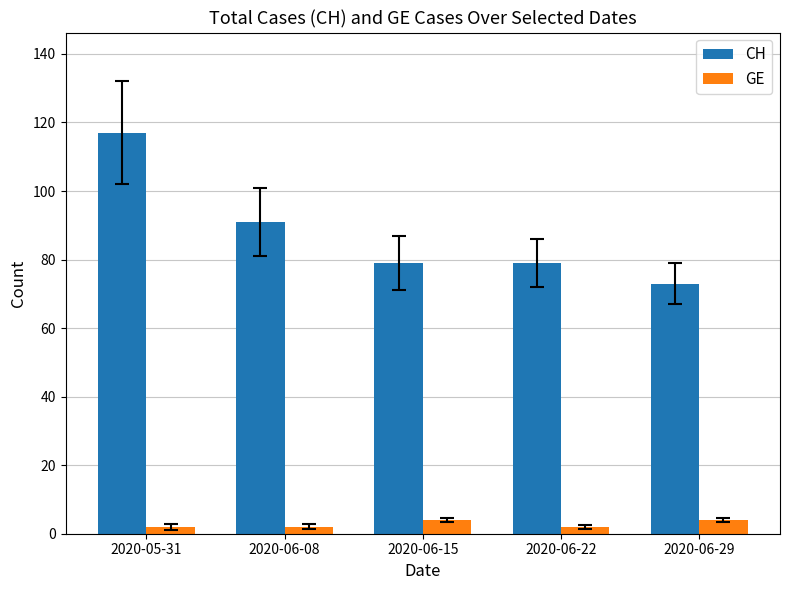

How many categories are shown in the chart?

5